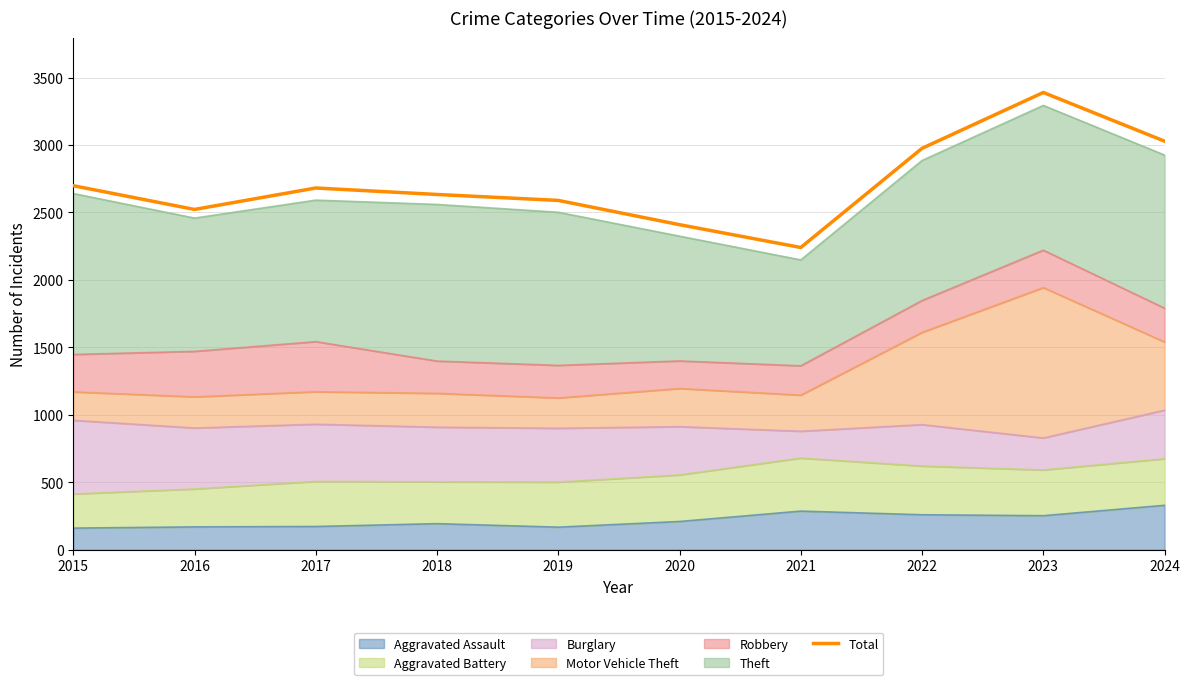

At which category does the data reach its first local peak?

2017